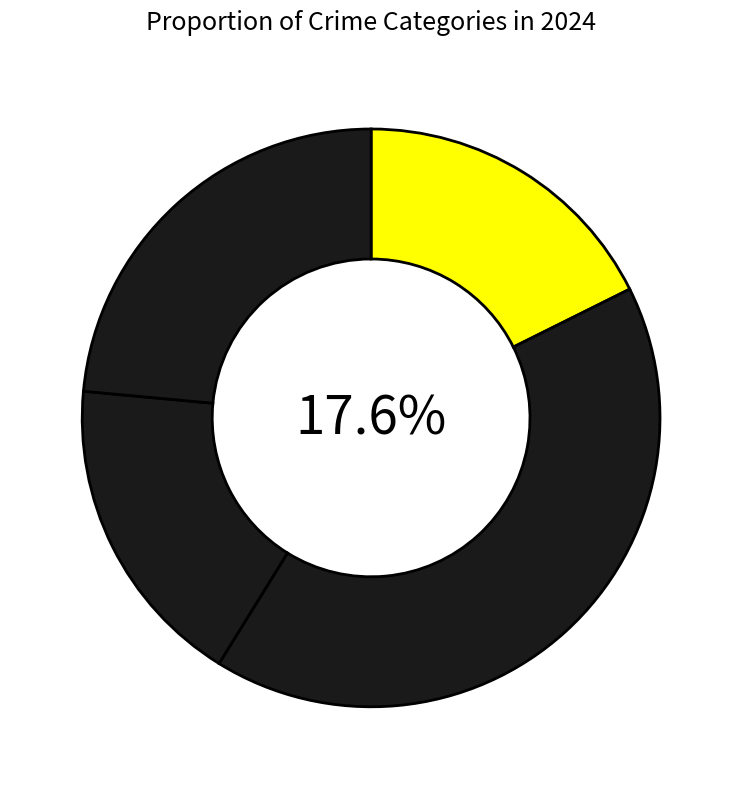

To the nearest percent, what is the combined percentage of Criminal Sexual Assault and Aggravated Assault?

35%